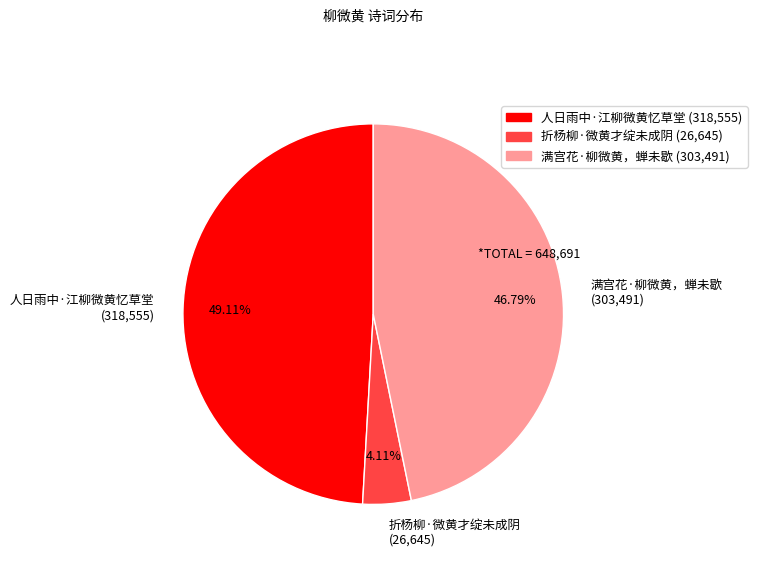

Which slice is the smallest?

折杨柳·微黄才绽未成阴